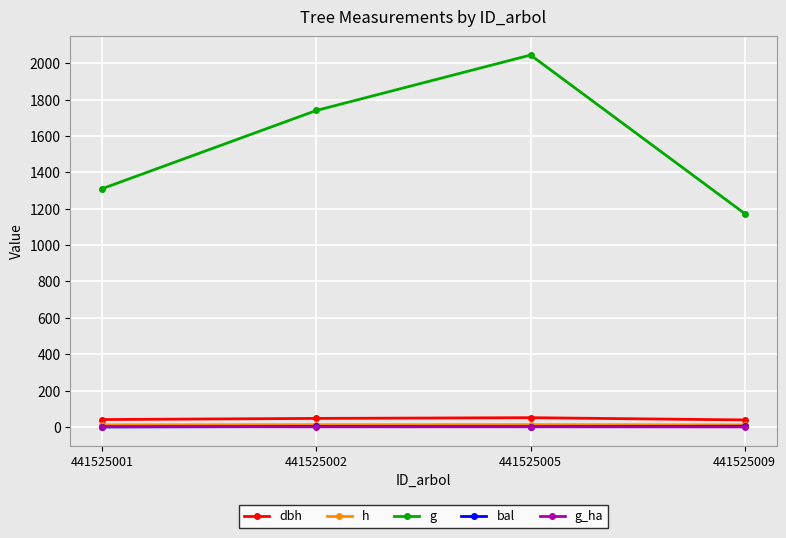

At how many categories does at least one series exceed 561?

4